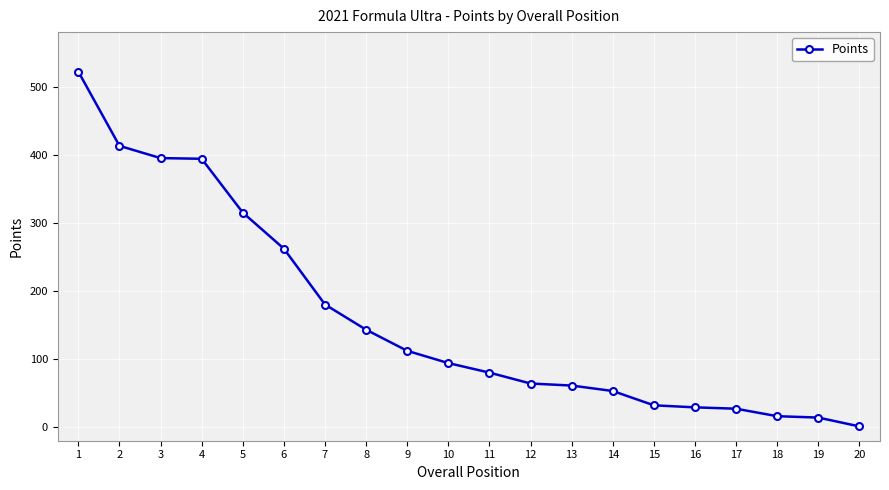

At which category does the chart reach its minimum across all series?

20